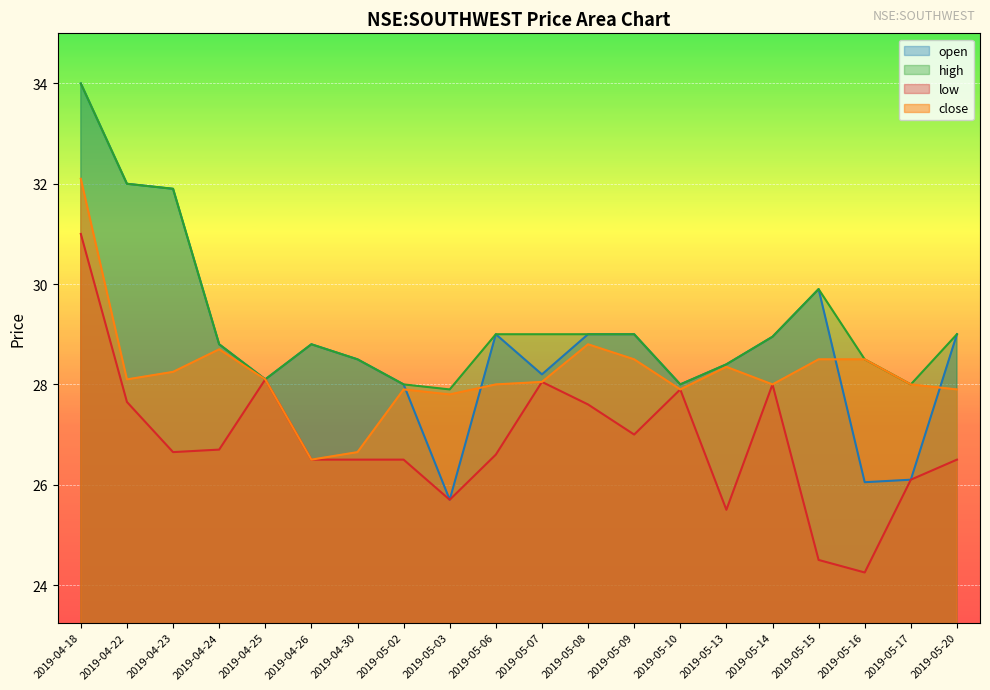

True or false: high and close cross at least once.

False